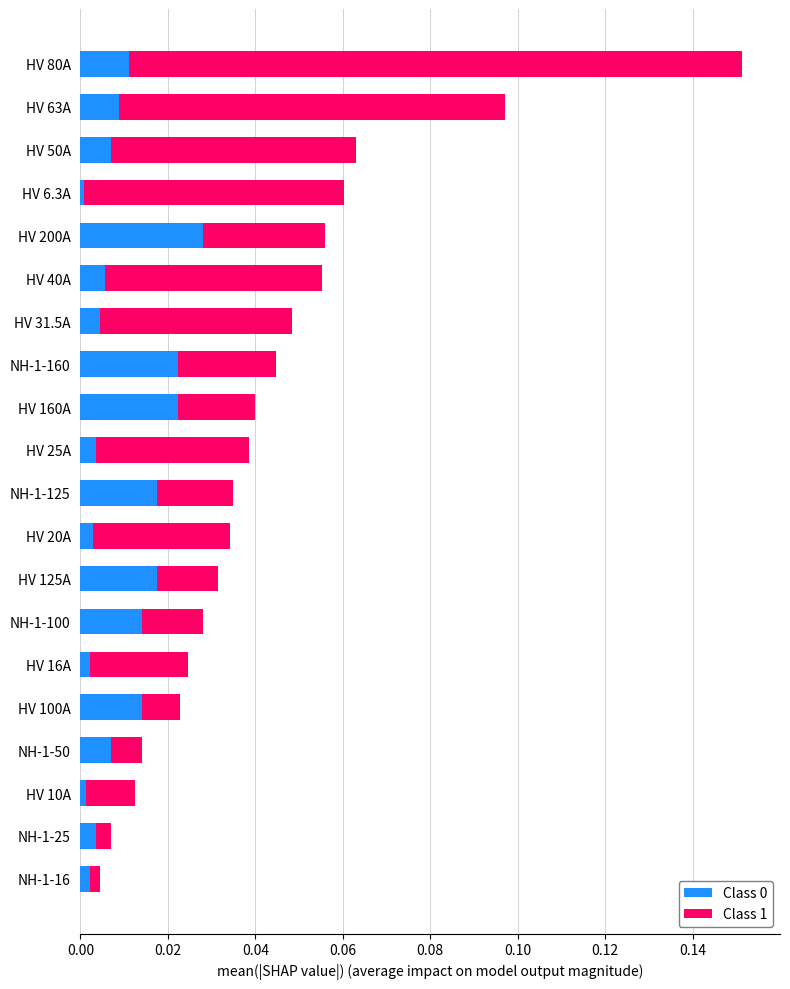

Which category has the highest value in the Class 0 series?

HV 200A